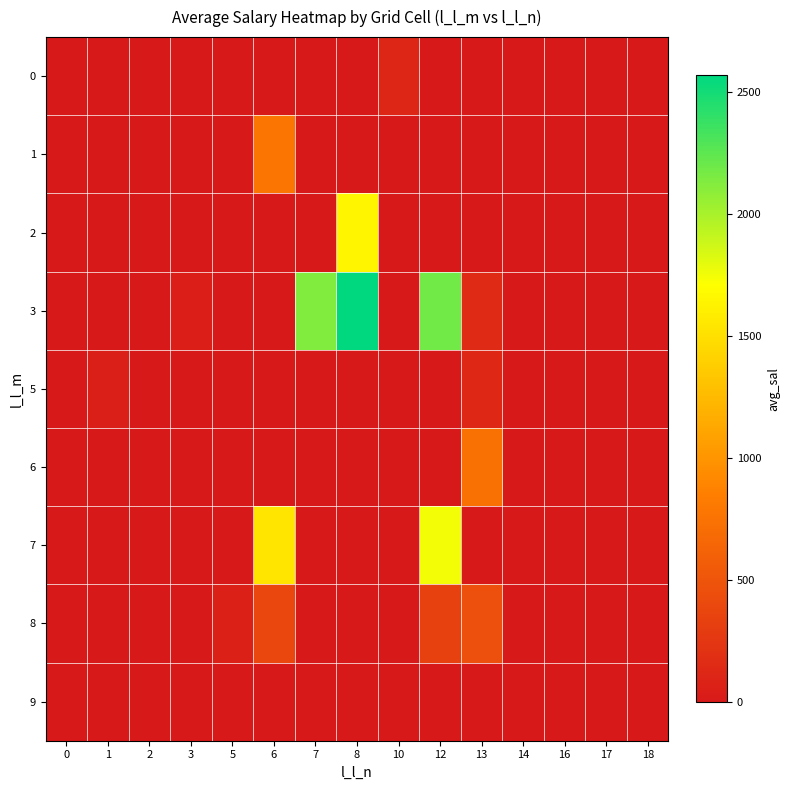

Which series has the largest total across all categories?

3